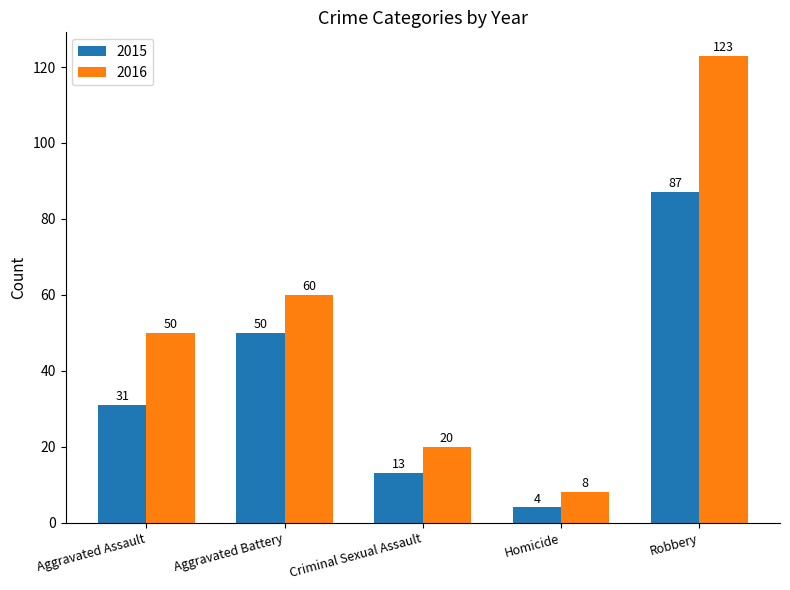

What is the difference between the maximum and minimum values in the 2016 series?

115